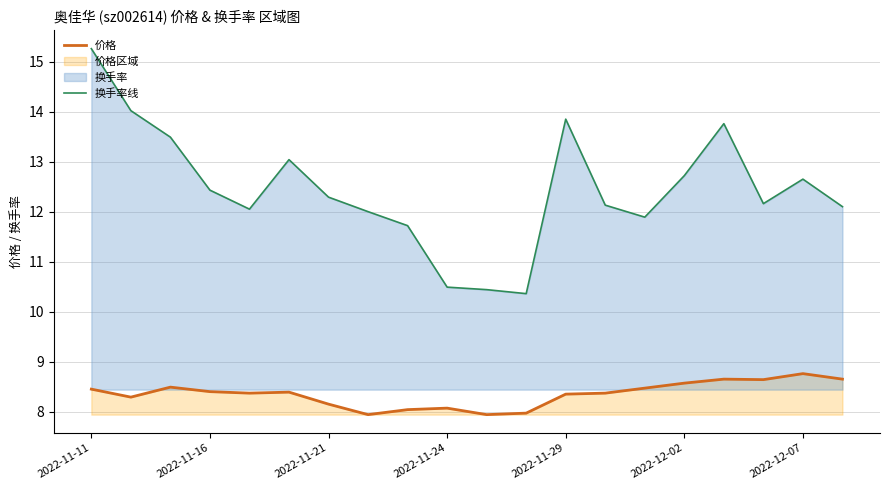

Where does the 价格 series first go above 8?

2022-11-11